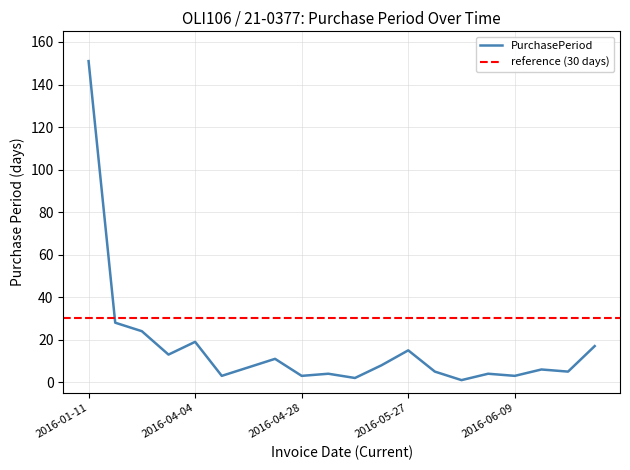

Rank the categories by value from lowest to highest.

2016-06-02, 2016-05-04, 2016-04-07, 2016-04-28, 2016-06-09, 2016-05-02, 2016-06-06, 2016-06-01, 2016-06-20, 2016-06-15, 2016-04-14, 2016-05-12, 2016-04-25, 2016-03-16, 2016-05-27, 2016-07-07, 2016-04-04, 2016-03-03, 2016-02-08, 2016-01-11